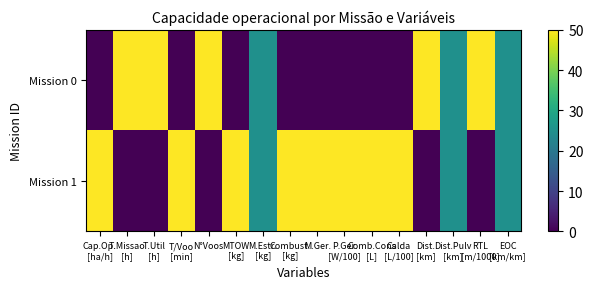

At how many categories does at least one series exceed 2?

16